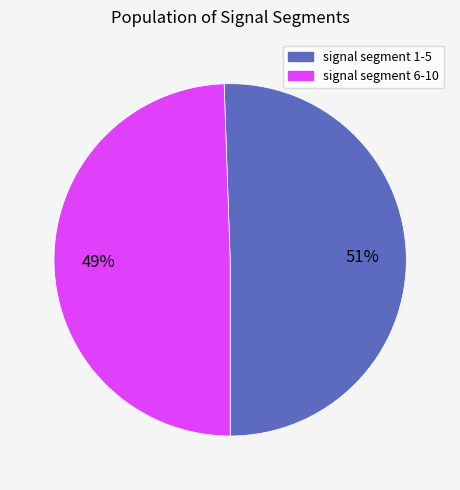

Is there any slice that represents more than half of the pie?

Yes